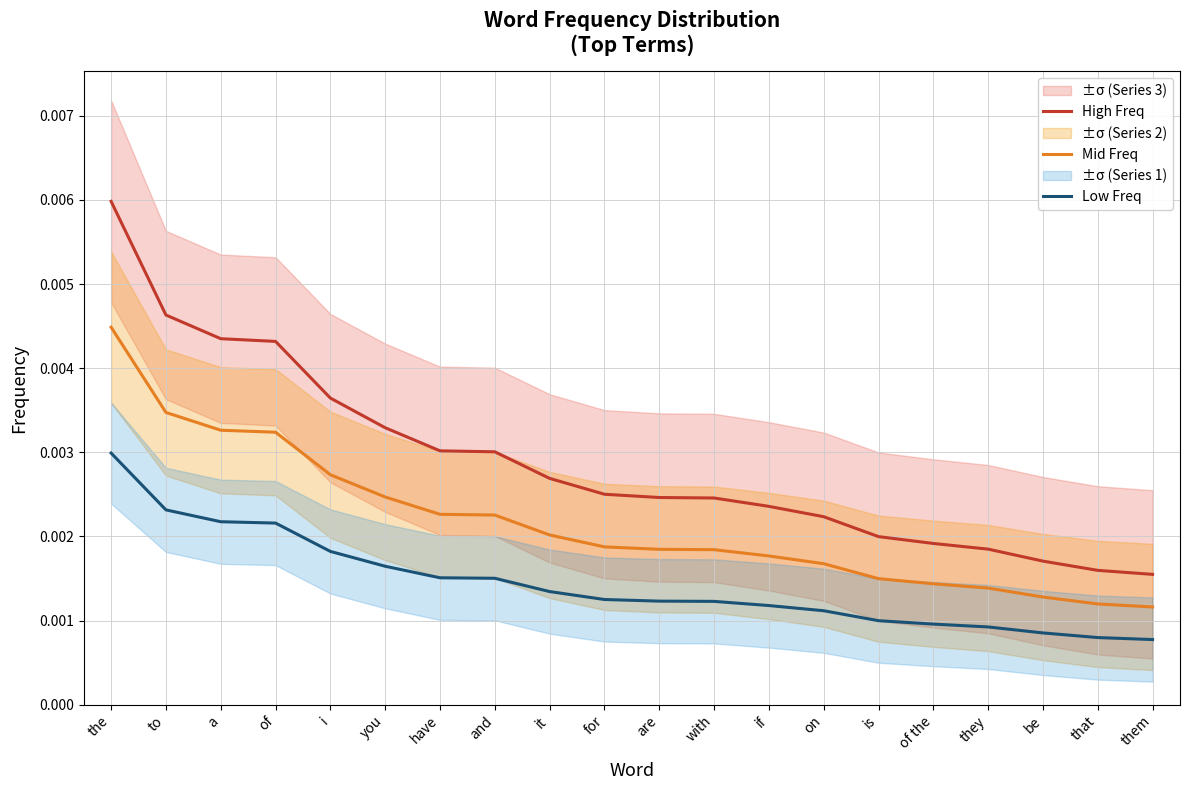

Which series changed the most between and and it?

High Freq